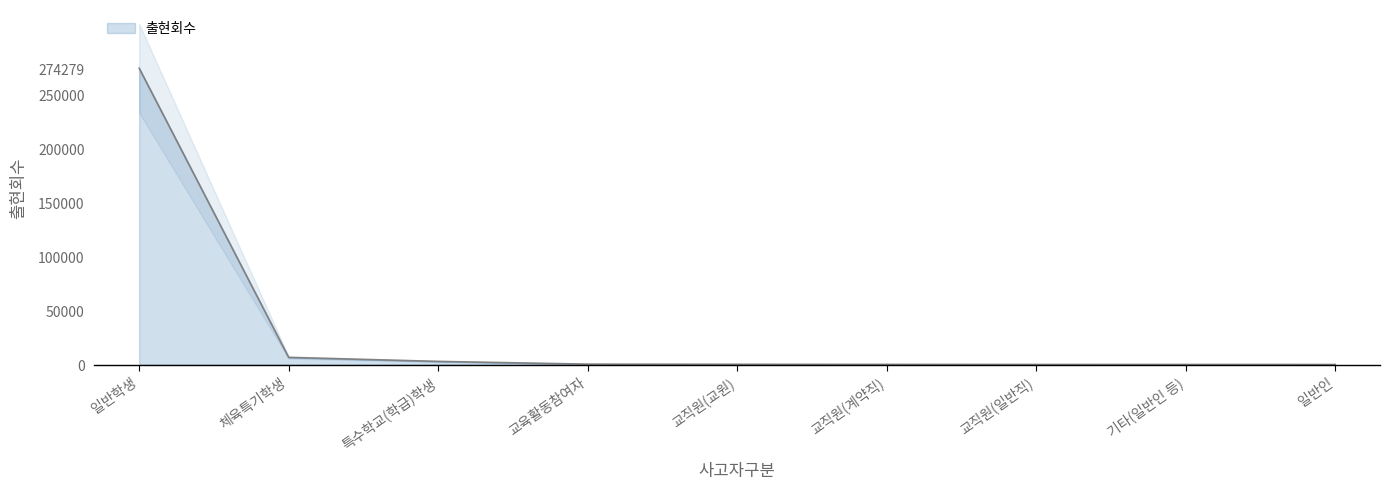

What is the change in value from 일반학생 to 기타(일반인 등)?

-274262